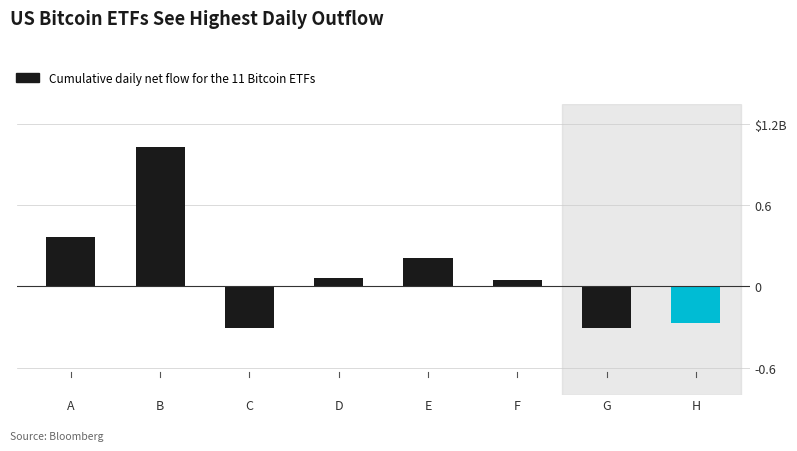

Are the bars horizontal?

No